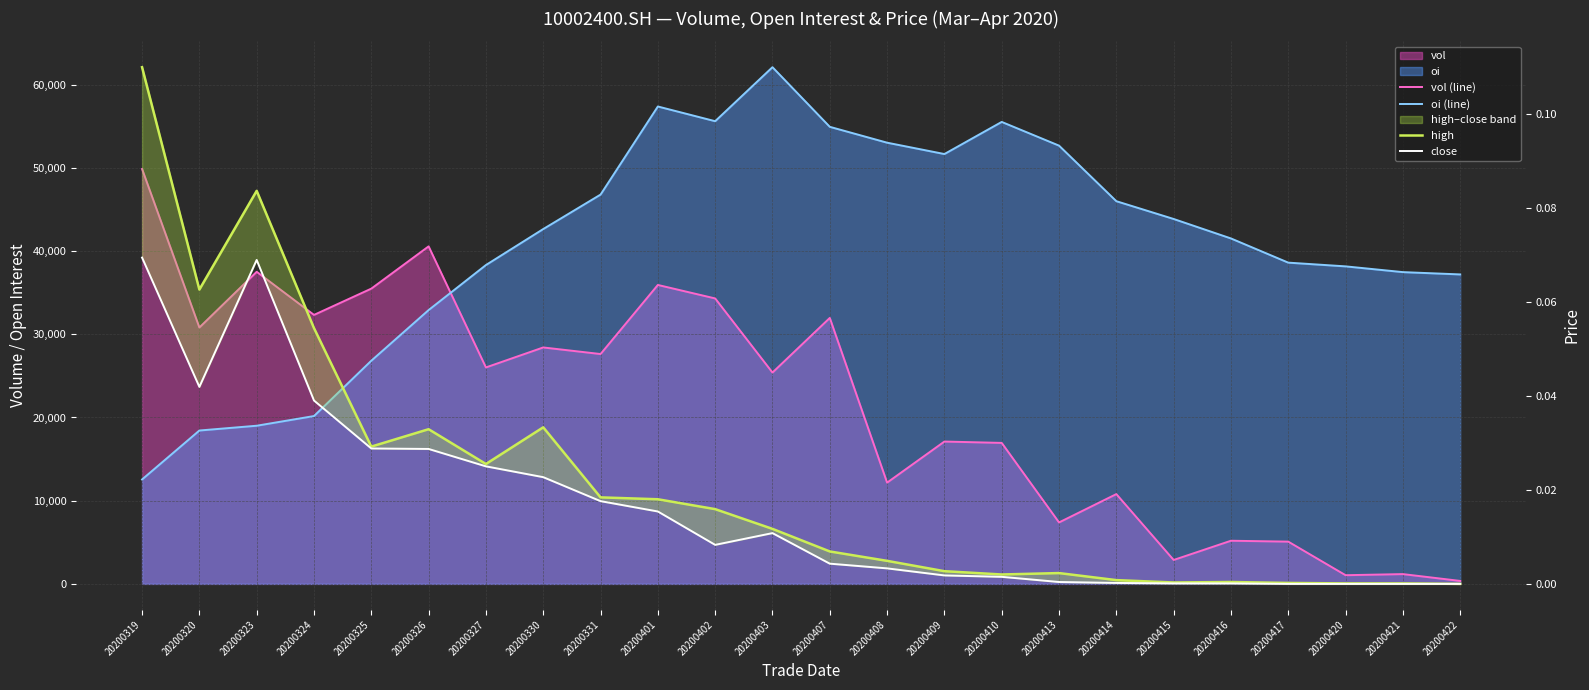

Reading left to right, extract all data points from this chart.

vol (line): 49866.0	30816.0	37511.0	32330.0	35489.0	40568.0	26016.0	28418.0	27627.0	35930.0	34309.0	25402.0	31966.0	12169.0	17108.0	16945.0	7384.0	10792.0	2874.0	5186.0	5078.0	1043.0	1176.0	355.0
oi (line): 12550.0	18434.0	19009.0	20173.0	26823.0	32912.0	38324.0	42650.0	46790.0	57381.0	55612.0	62104.0	54937.0	53030.0	51666.0	55526.0	52677.0	45998.0	43860.0	41520.0	38612.0	38164.0	37473.0	37196.0
high: 0.1	0.1	0.1	0.1	0.0	0.0	0.0	0.0	0.0	0.0	0.0	0.0	0.0	0.0	0.0	0.0	0.0	0.0	0.0	0.0	0.0	0.0	0.0	0.0
close: 0.1	0.0	0.1	0.0	0.0	0.0	0.0	0.0	0.0	0.0	0.0	0.0	0.0	0.0	0.0	0.0	0.0	0.0	0.0	0.0	0.0	0.0	0.0	0.0